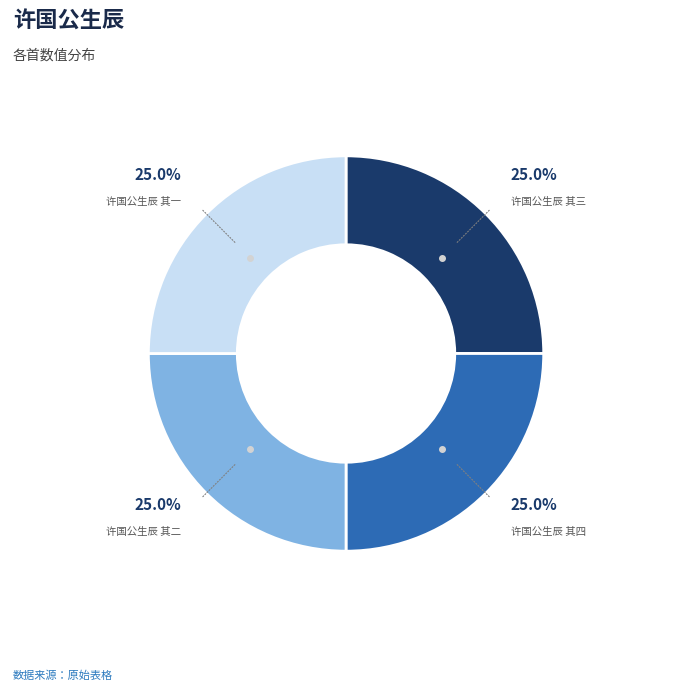

Does any single category account for the majority?

No